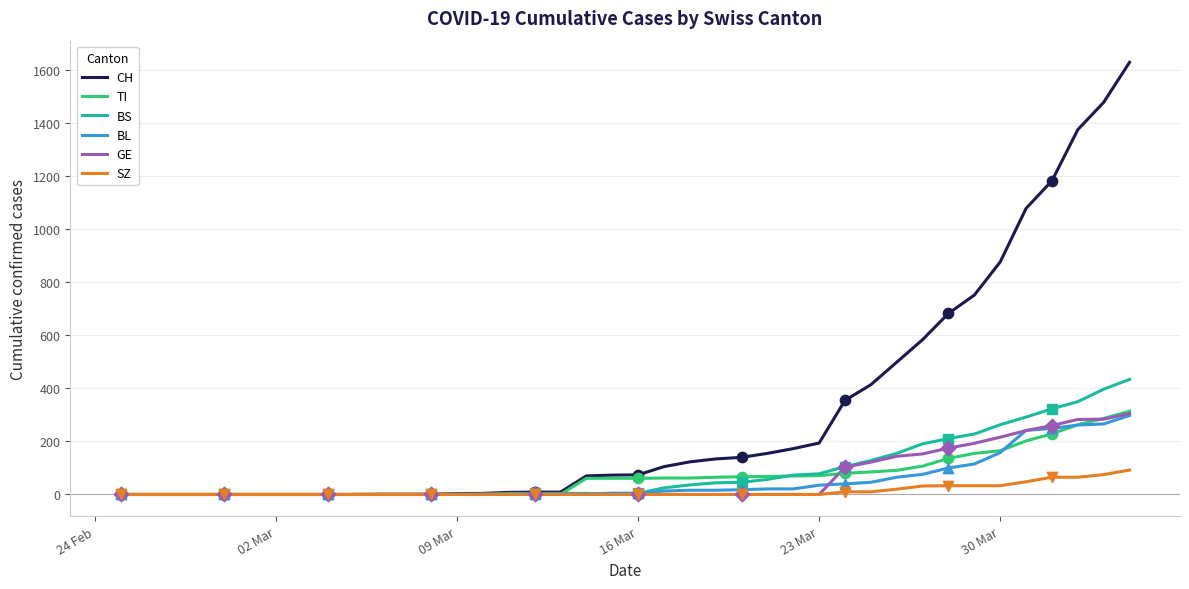

Which series has the largest total across all categories?

CH